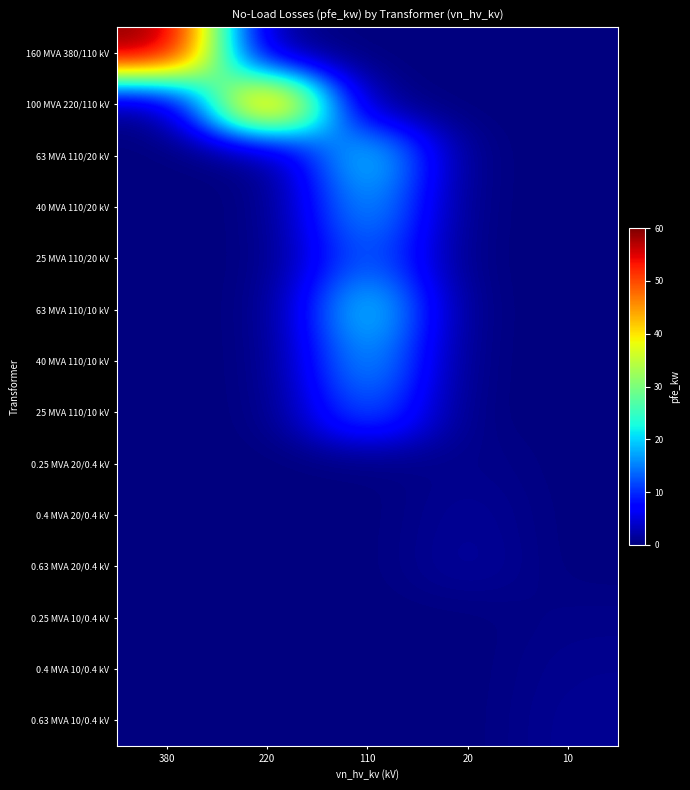

Reading right to left, transcribe all the data shown in this chart.

160 MVA 380/110 kV: 10=0.0	20=0.0	110=0.0	220=0.0	380=60.0
100 MVA 220/110 kV: 10=0.0	20=0.0	110=0.0	220=55.0	380=0.0
63 MVA 110/20 kV: 10=0.0	20=0.0	110=22.0	220=0.0	380=0.0
40 MVA 110/20 kV: 10=0.0	20=0.0	110=18.0	220=0.0	380=0.0
25 MVA 110/20 kV: 10=0.0	20=0.0	110=14.0	220=0.0	380=0.0
63 MVA 110/10 kV: 10=0.0	20=0.0	110=22.0	220=0.0	380=0.0
40 MVA 110/10 kV: 10=0.0	20=0.0	110=18.0	220=0.0	380=0.0
25 MVA 110/10 kV: 10=0.0	20=0.0	110=14.0	220=0.0	380=0.0
0.25 MVA 20/0.4 kV: 10=0.0	20=0.8	110=0.0	220=0.0	380=0.0
0.4 MVA 20/0.4 kV: 10=0.0	20=1.4	110=0.0	220=0.0	380=0.0
0.63 MVA 20/0.4 kV: 10=0.0	20=1.6	110=0.0	220=0.0	380=0.0
0.25 MVA 10/0.4 kV: 10=0.6	20=0.0	110=0.0	220=0.0	380=0.0
0.4 MVA 10/0.4 kV: 10=0.9	20=0.0	110=0.0	220=0.0	380=0.0
0.63 MVA 10/0.4 kV: 10=1.2	20=0.0	110=0.0	220=0.0	380=0.0